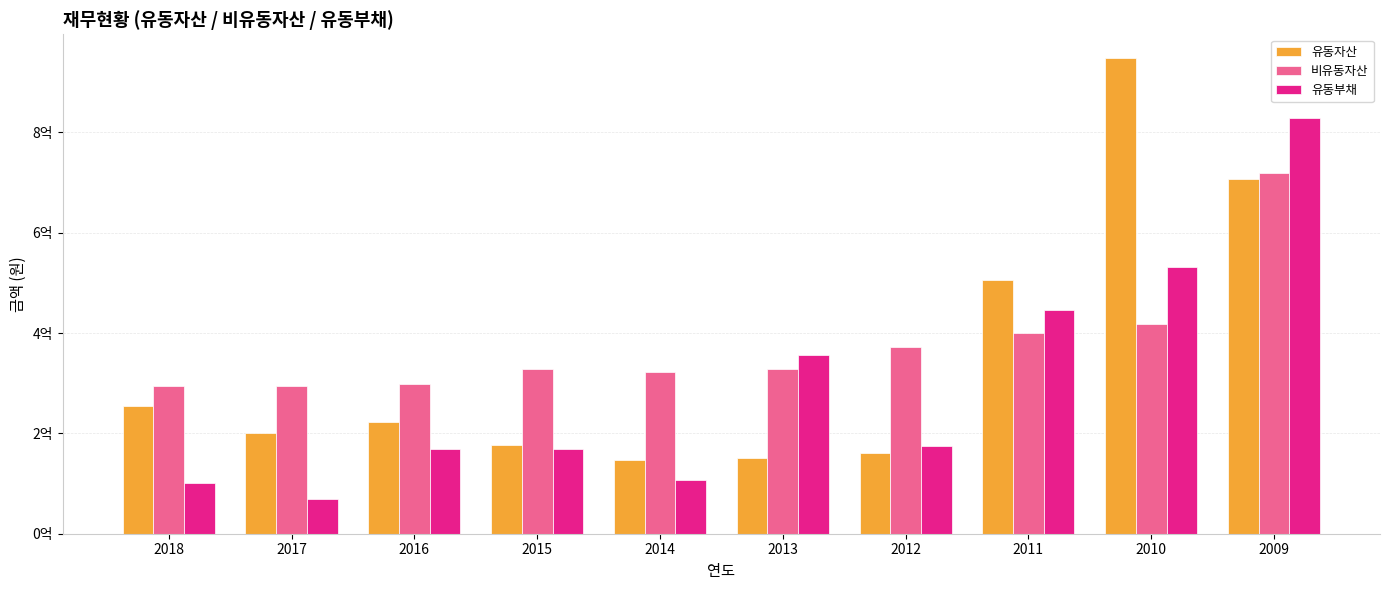

What is the value of the 유동부채 bar at the 5th from the left?

107257121